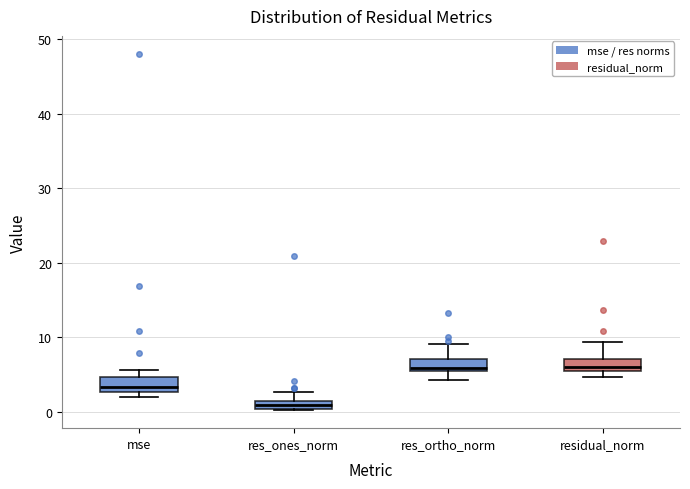

Where does the upper whisker of the box for res_ones_norm end on the y-axis? The values are not printed on the chart, so give them approximately, as read against the axis.

3